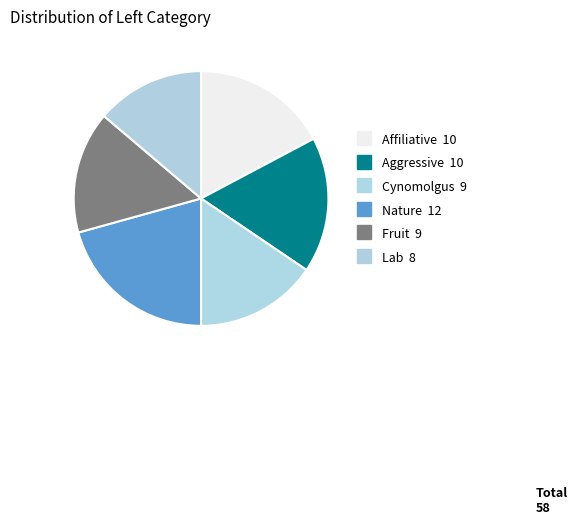

Approximately how many times larger is the value at Cynomolgus compared to Lab?

1.1